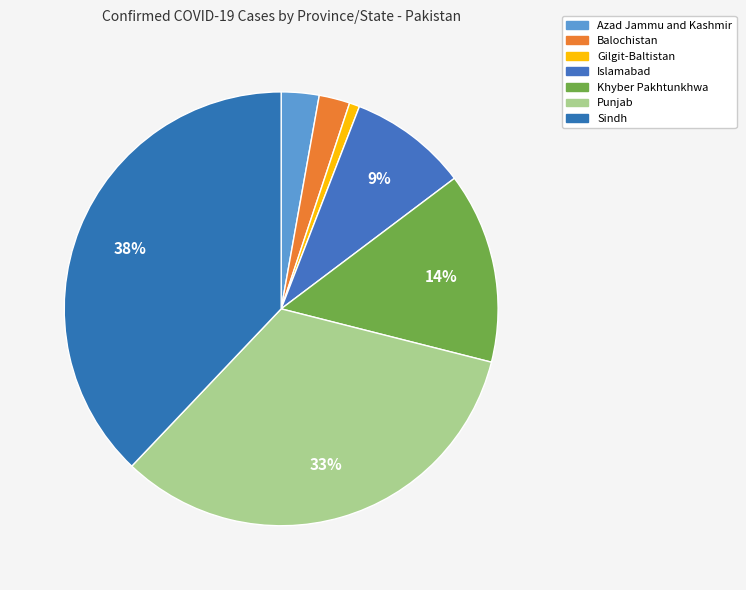

Count the number of slices in the pie.

7